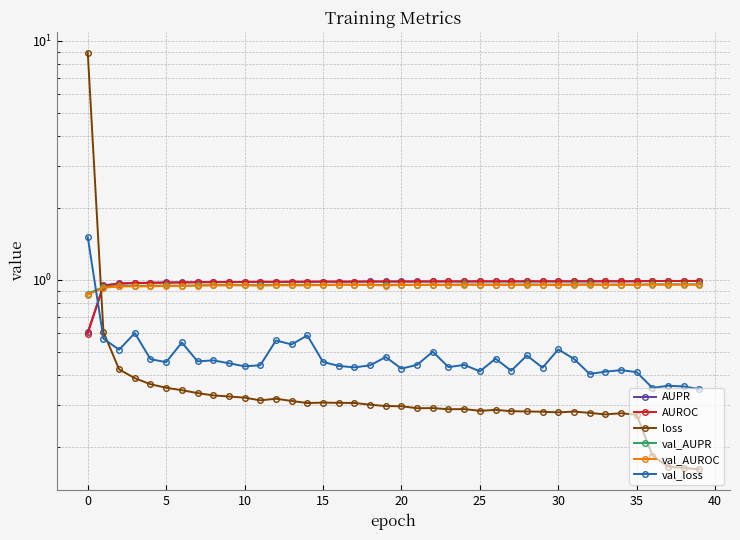

Between 11 and 38, which series saw the biggest shift?

loss